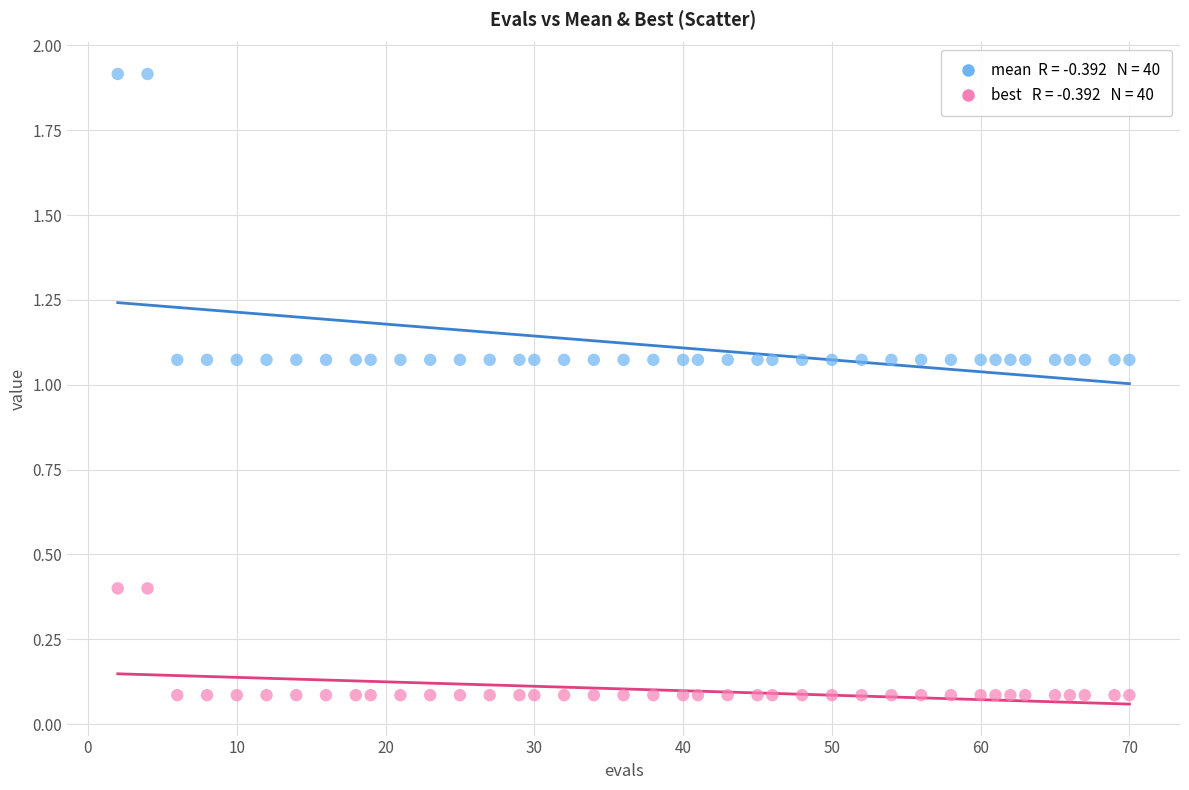

Across all data points, what is the range of Y values (max minus min)?

1.8